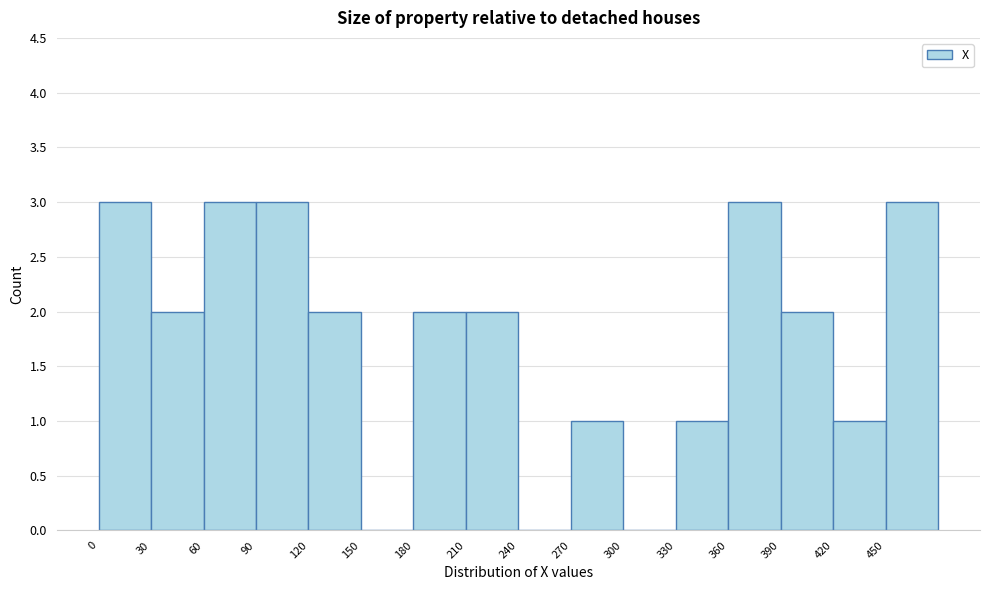

Reading left to right, list every bar in this chart as the range it spans on the x-axis followed by its height. The values are not printed on the chart, so give them approximately, as read against the axis.

0 to 30: 3
30 to 60: 2
60 to 90: 3
90 to 120: 3
120 to 150: 2
150 to 180: 0
180 to 210: 2
210 to 240: 2
240 to 270: 0
270 to 300: 1
300 to 330: 0
330 to 360: 1
360 to 390: 3
390 to 420: 2
420 to 450: 1
450 to 480: 3